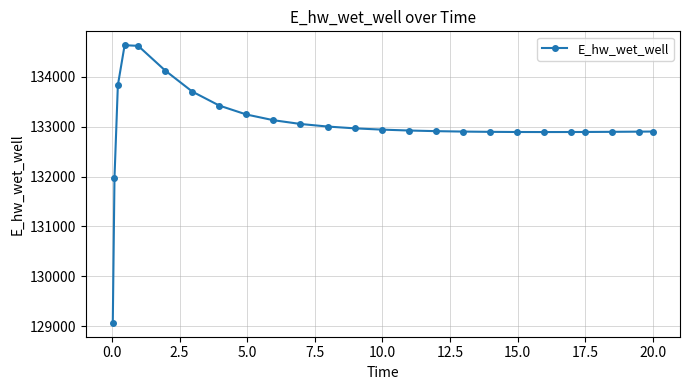

What is the difference between the maximum and minimum values?

5558.1